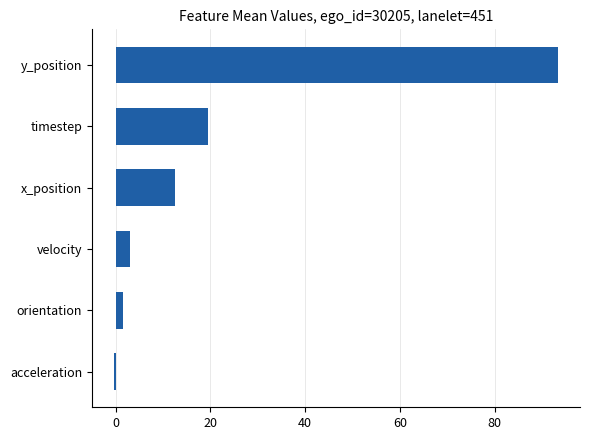

List the labels in order of value, smallest first.

acceleration, orientation, velocity, x_position, timestep, y_position